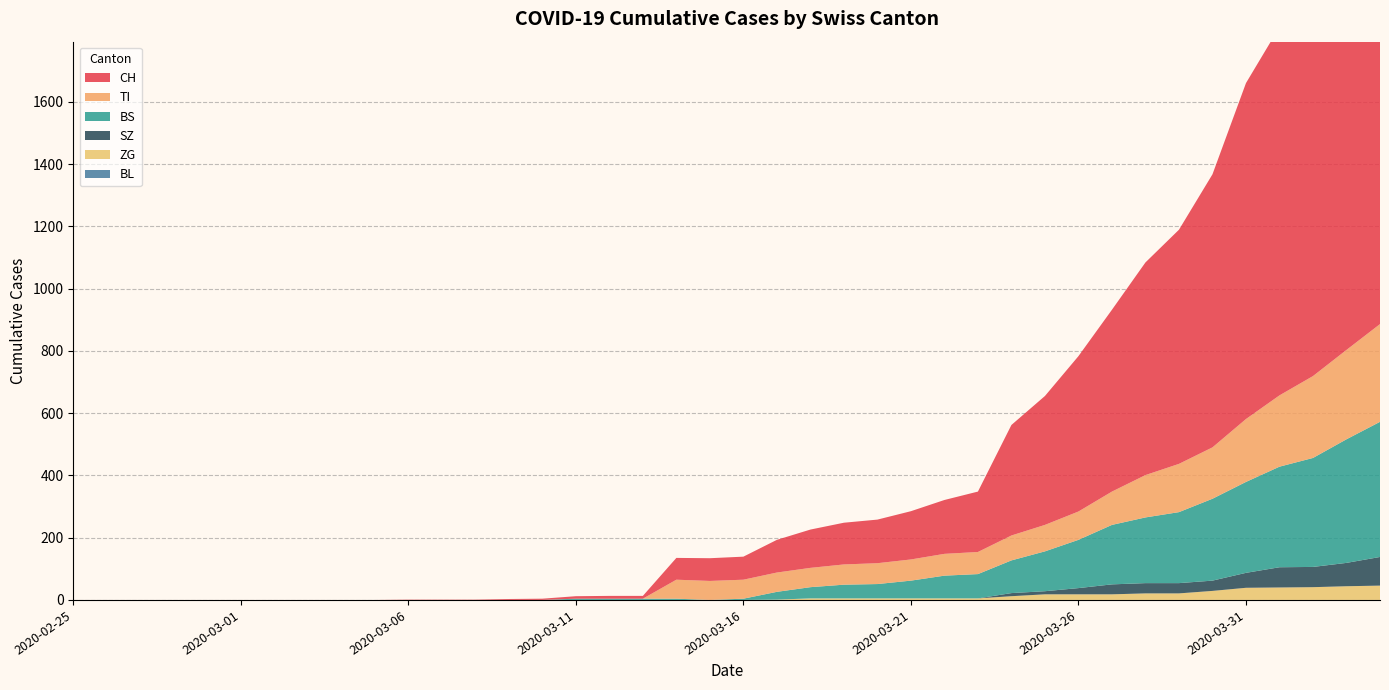

Reading left to right, extract all data points from this chart.

CH: 0	0	0	0	0	0	0	0	0	0	1	1	1	3	4	8	9	9	70	73	74	105	123	134	140	155	173	194	355	414	499	584	683	752	877	1079	1183	1376	1479	1630
TI: 0	0	0	0	0	0	0	0	0	0	0	0	0	0	0	0	0	0	61	61	61	62	62	65	67	68	70	71	80	85	91	107	136	155	165	202	229	263	287	314
BS: 0	0	0	0	0	0	0	0	0	0	0	0	0	0	0	4	4	4	4	0	4	25	36	44	46	57	73	78	105	128	155	191	211	228	263	292	323	350	397	434
BL: 0	0	0	0	0	0	0	0	0	0	0	0	0	0	0	0	0	0	0	0	0	0	0	0	0	0	0	0	0	0	0	0	0	0	0	0	0	0	0	0
ZG: 0	0	0	0	0	0	0	0	0	0	0	0	0	0	0	0	0	0	0	0	0	1	5	5	5	5	5	5	12	18	18	18	21	21	29	39	40	41	44	46
SZ: 0	0	0	0	0	0	0	0	0	0	0	0	0	0	0	0	0	0	0	0	0	0	0	0	0	0	0	0	10	10	20	32	33	33	33	48	65	65	75	92